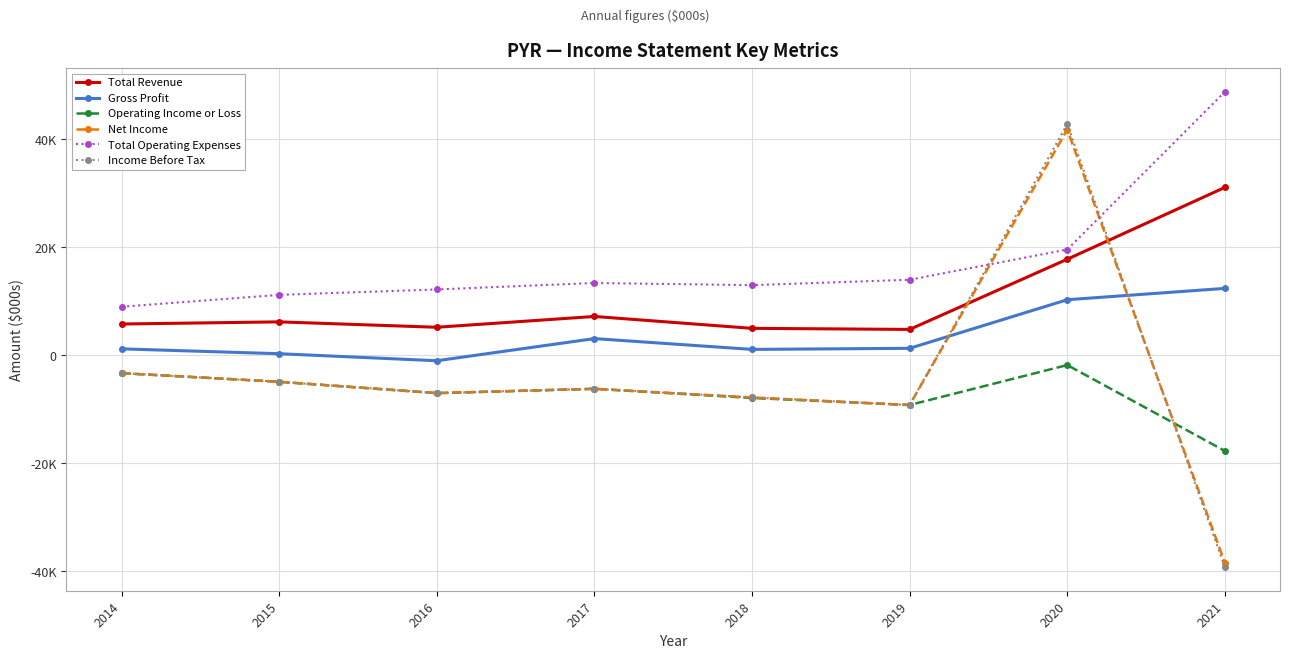

Reading left to right, list all the values displayed in this chart.

Total Revenue: 5800	6200	5200	7200	5000	4800	17800	31100
Gross Profit: 1200	300	-1000	3100	1100	1300	10300	12400
Operating Income or Loss: -3300	-4900	-7000	-6200	-7900	-9200	-1800	-17700
Net Income: -3300	-4900	-7000	-6200	-7800	-9200	41800	-38400
Total Operating Expenses: 9000	11200	12200	13400	13000	14000	19600	48800
Income Before Tax: -3300	-4900	-7000	-6200	-7800	-9200	42800	-39200